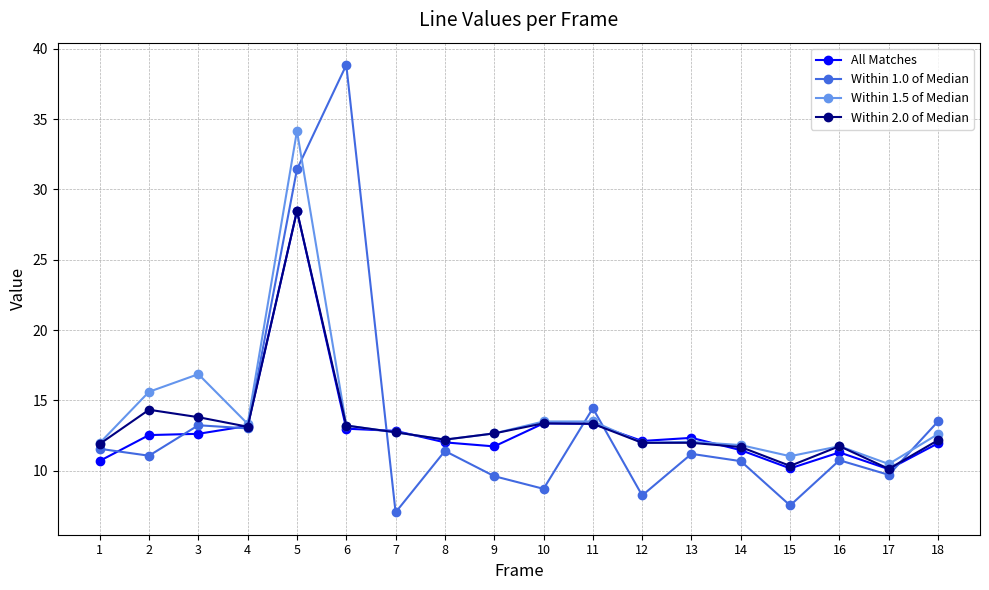

At which label is Within 1.5 of Median closest to 22?

3